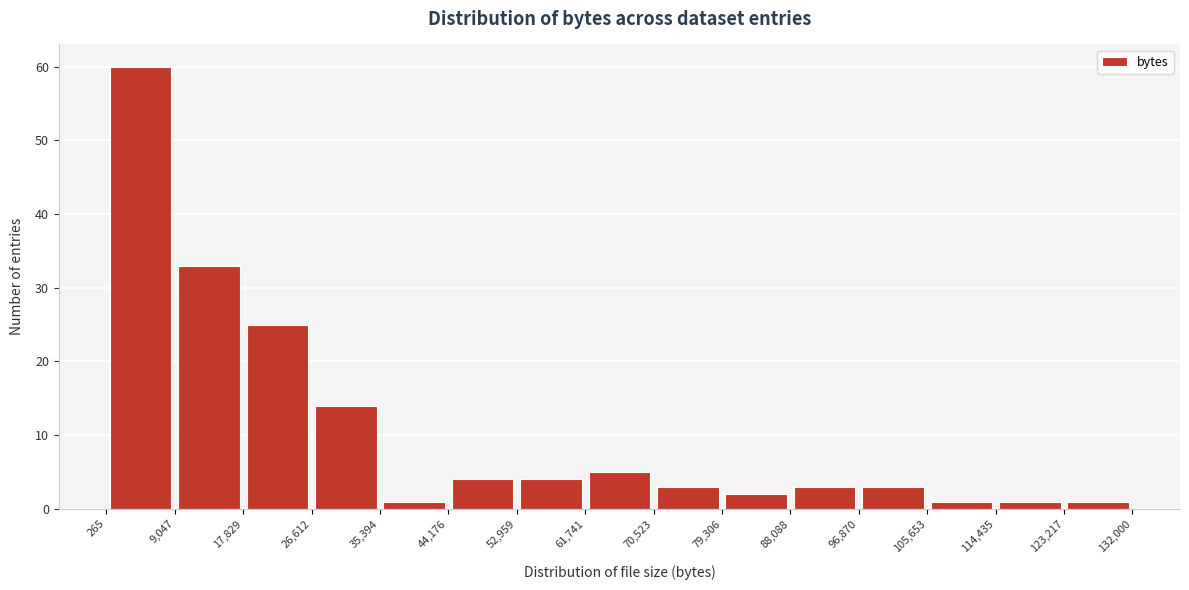

How tall is the bar that spans 114,435 to 123,217 on the x-axis? The values are not printed on the chart, so give them approximately, as read against the axis.

1